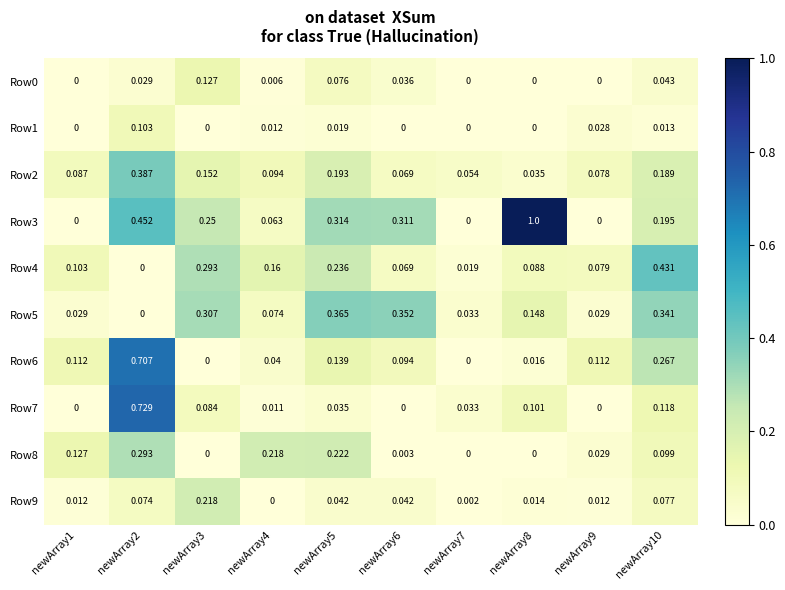

How many positive values does the Row5 series have?

9